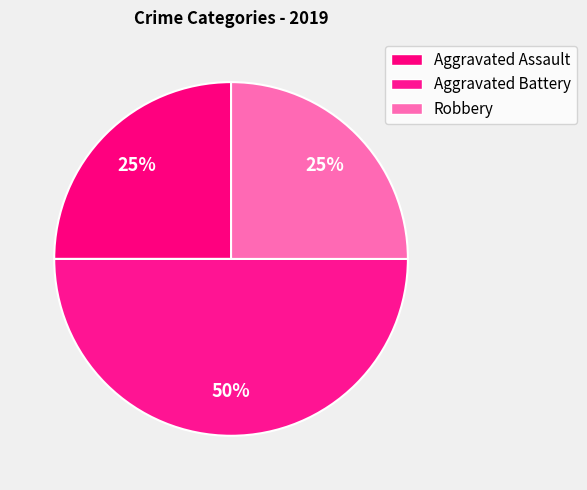

To the nearest percent, what percentage of the pie is Aggravated Assault?

25%